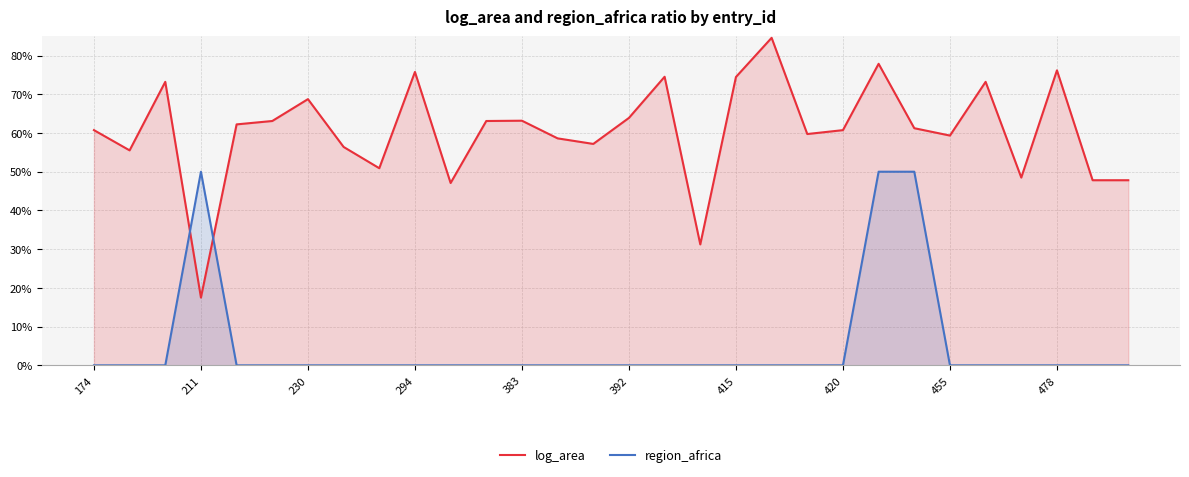

What is the label of the 10th point from the right?

20